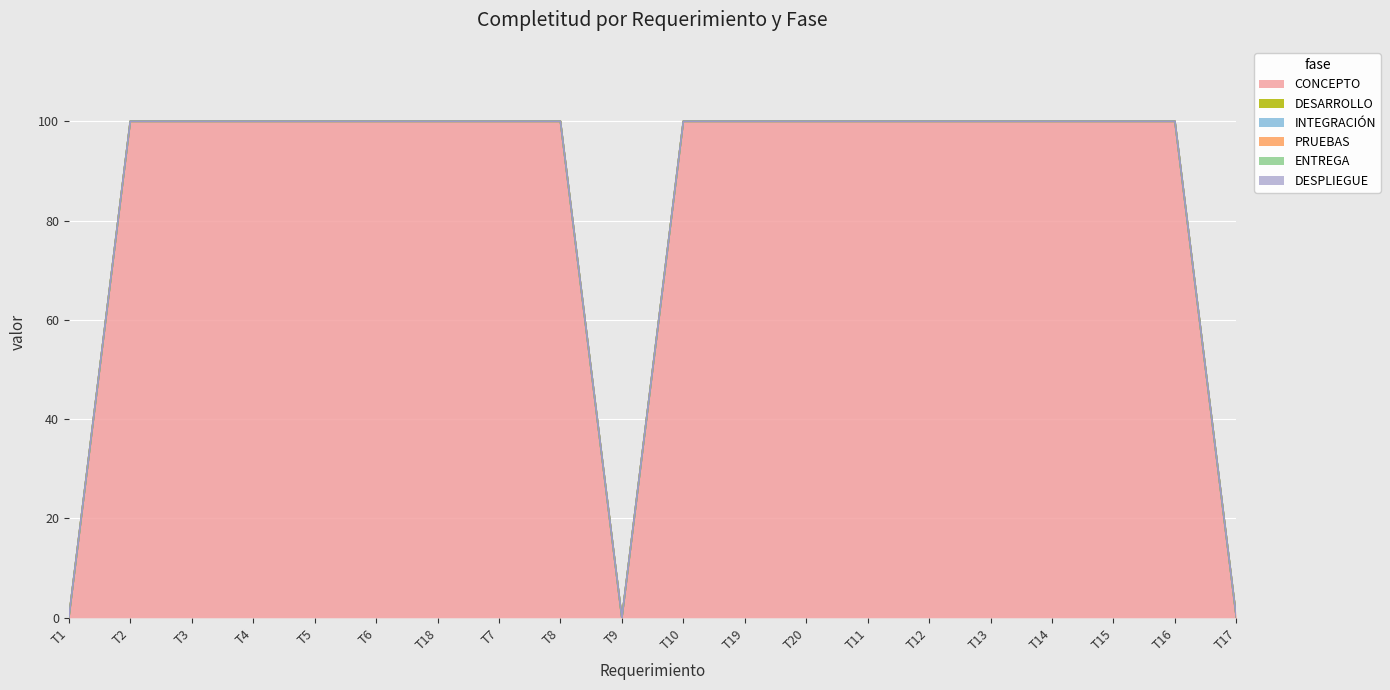

What position from the left is T9?

10